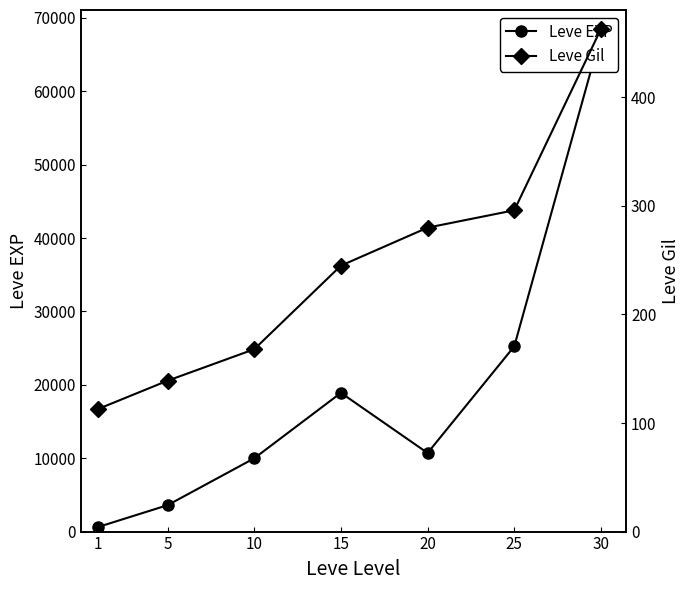

Reading left to right, transcribe all the data shown in this chart.

Leve EXP: 1=630	5=3600	10=9990	15=18910	20=10710	25=25250	30=67730
Leve Gil: 1=113	5=139	10=168	15=245	20=280	25=296	30=463